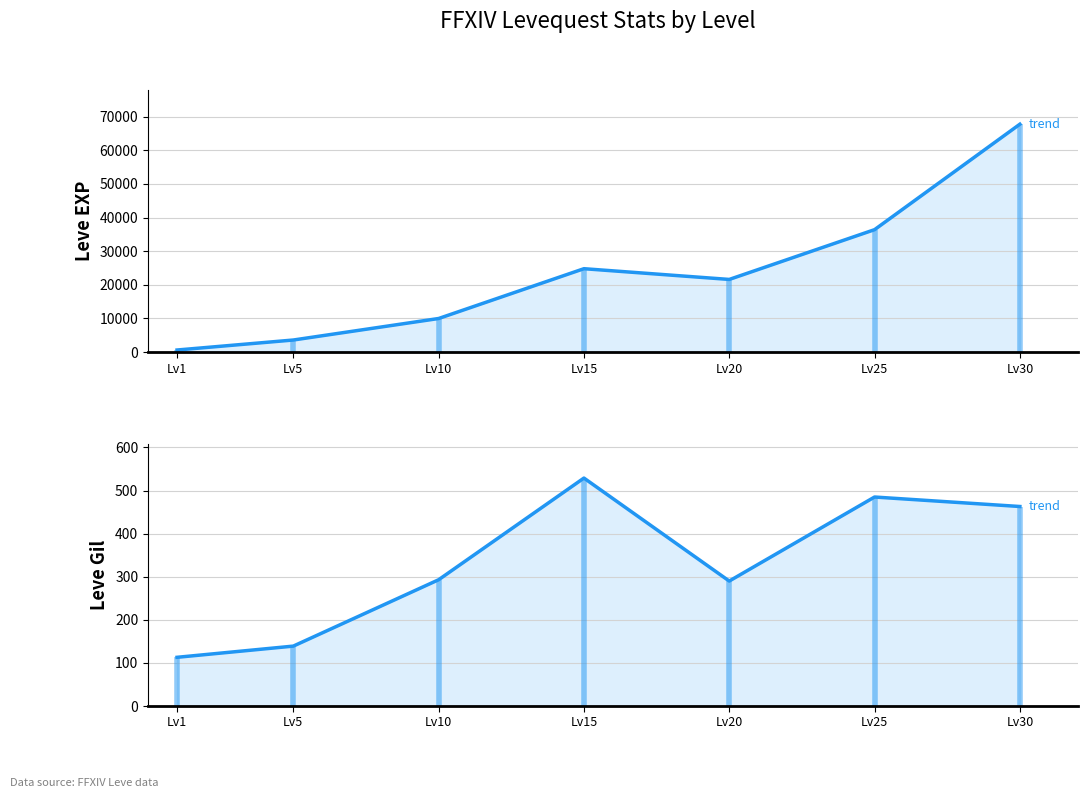

Which has a higher value, Lv20 or Lv10?

Lv20